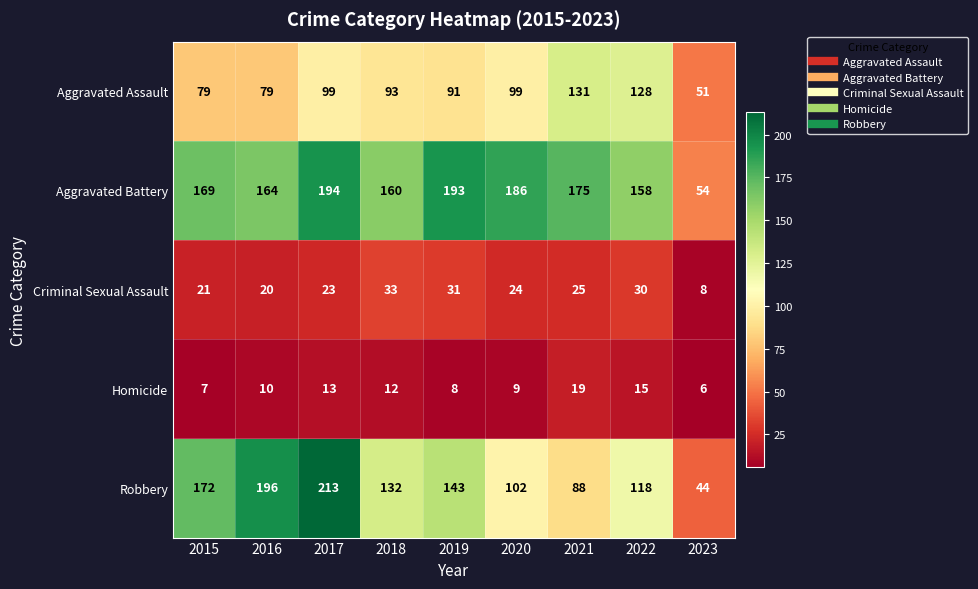

List the labels in order of Robbery value, smallest first.

2023, 2021, 2020, 2022, 2018, 2019, 2015, 2016, 2017